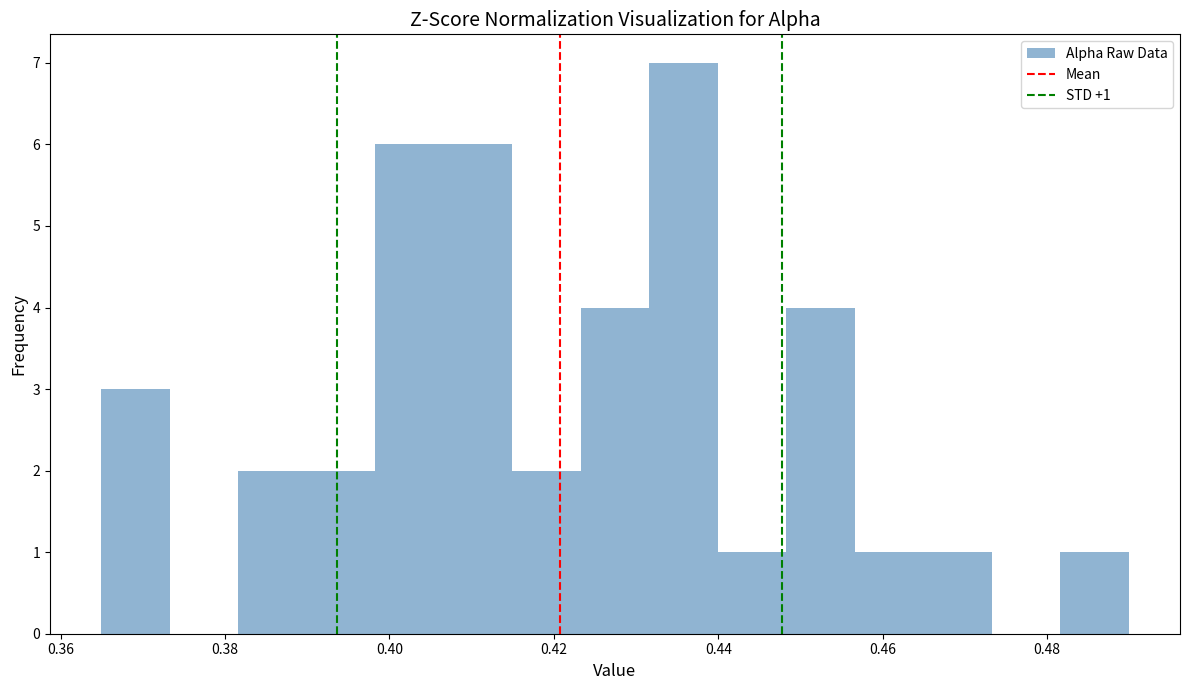

Which range on the x-axis has the tallest bar?

0.432 to 0.440